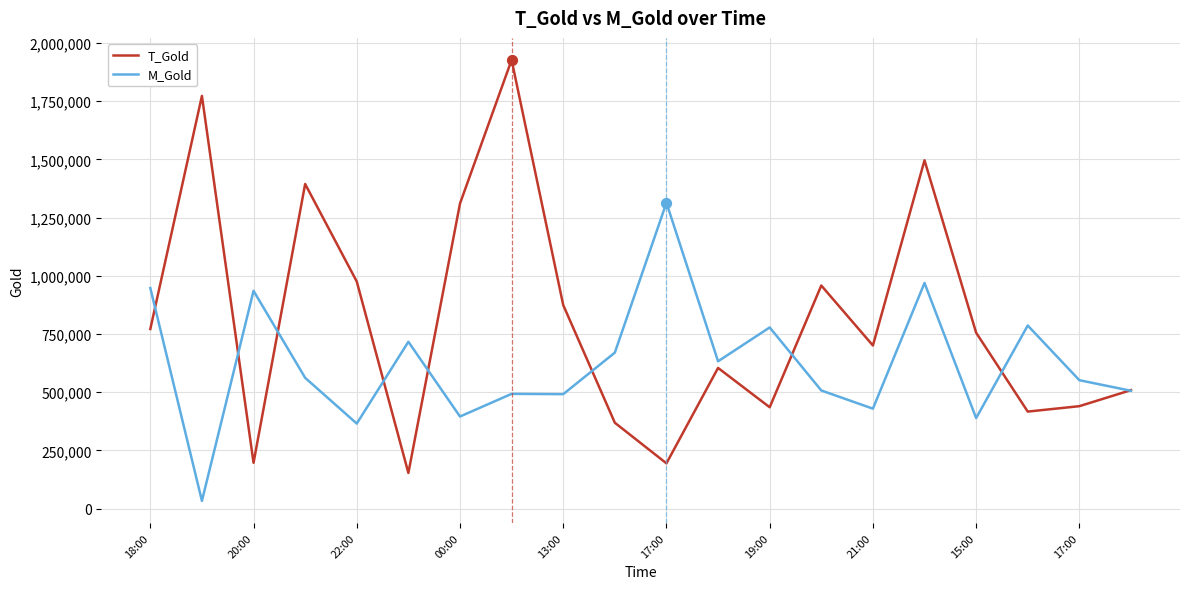

Which series has the largest total across all categories?

T_Gold